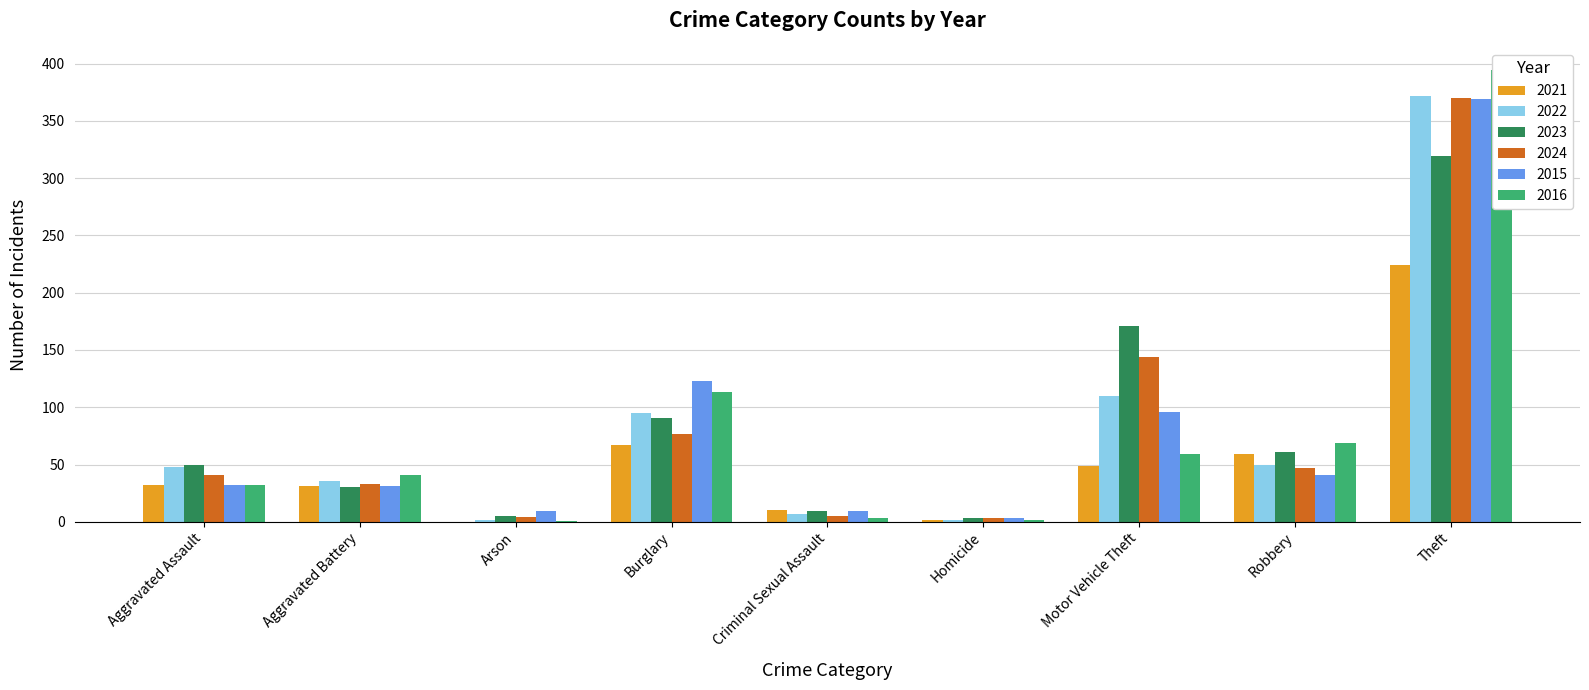

Are the bars grouped side by side (vs. stacked)?

Yes